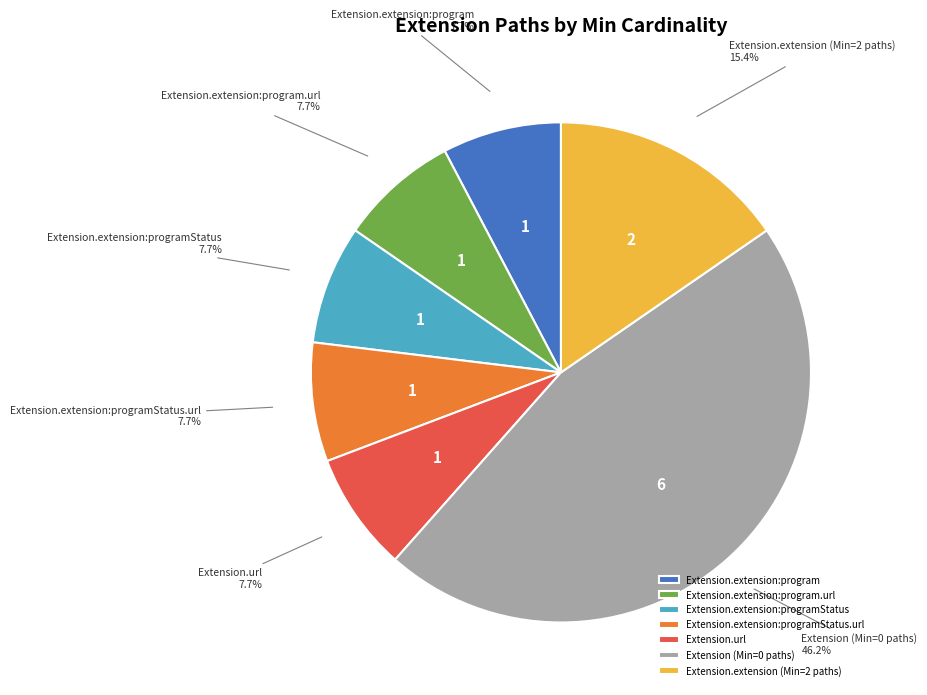

What is the largest slice in the pie chart?

Extension (Min=0 paths)